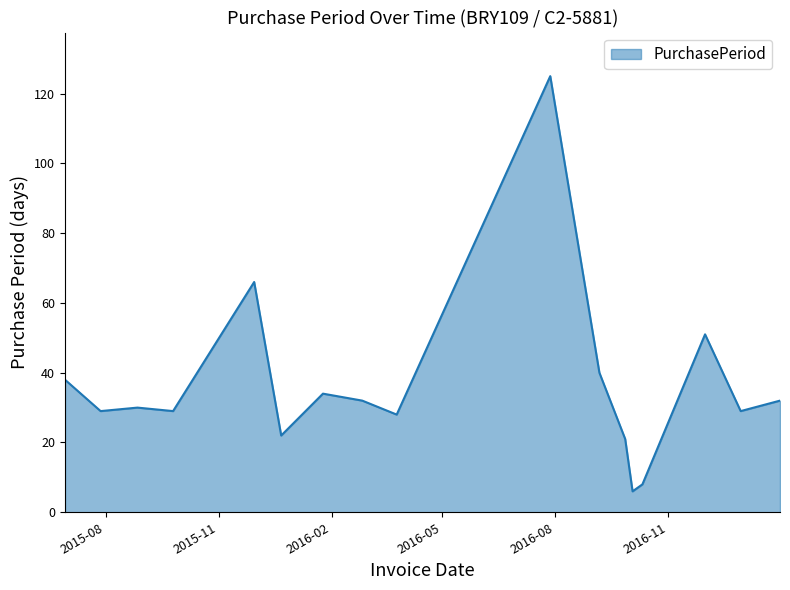

What is the difference between the maximum and minimum values?

119